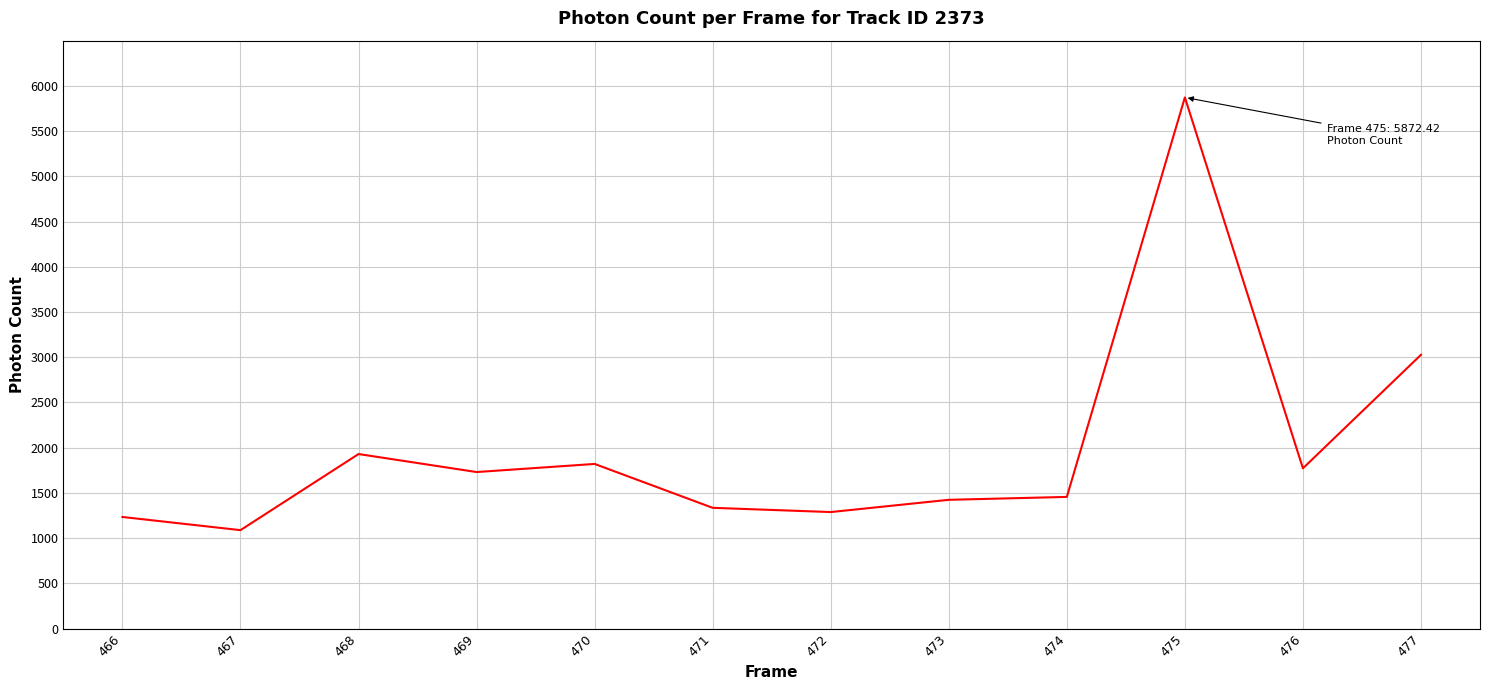

What is the sum of the values at 469 and 471?

3064.6